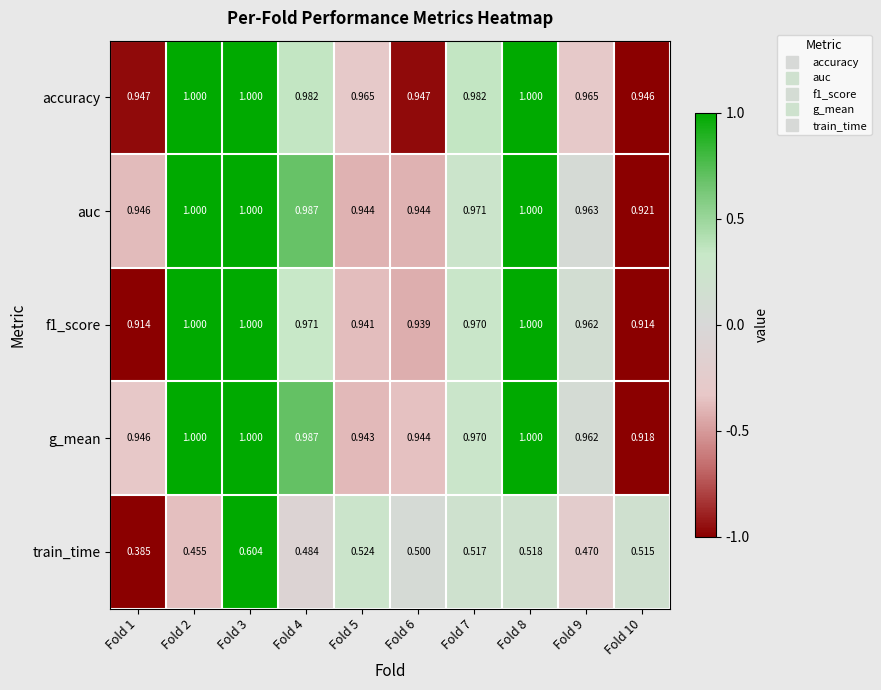

Is the value of f1_score at Fold 5 greater than the value of train_time at Fold 3?

Yes